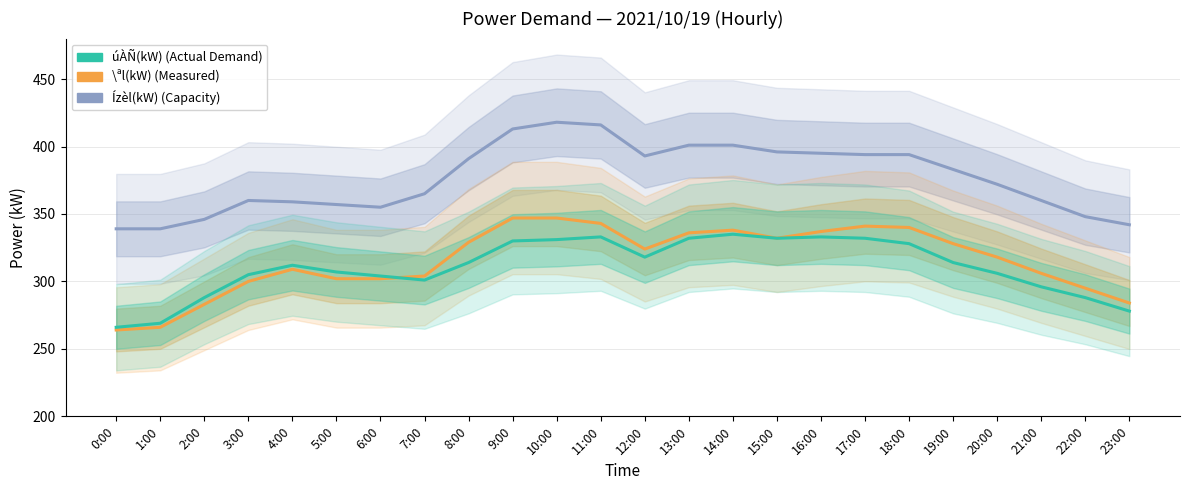

True or false: \ªl(kW) has a value of 416 at 6:00.

False